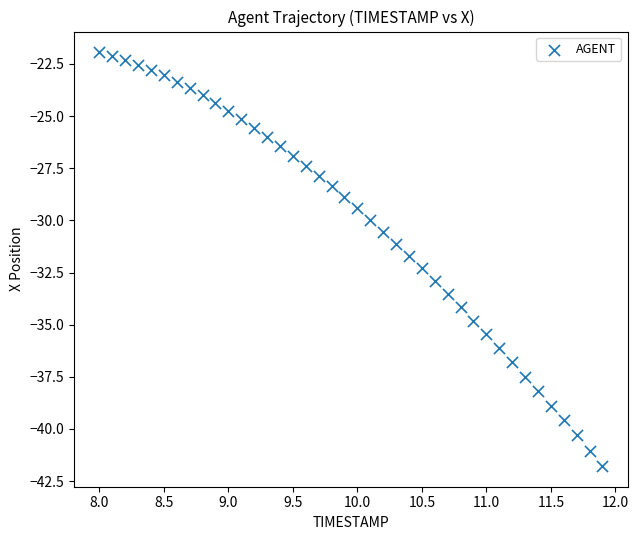

What is the range of Y values (max minus min)?

19.8